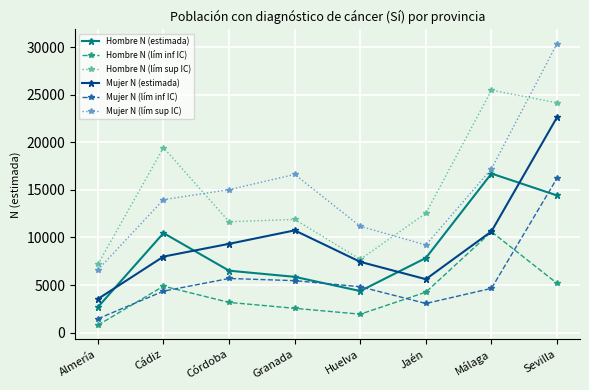

Which series ends up on top after the final intersection of Mujer N (lím sup IC) and Hombre N (lím sup IC)?

Mujer N (lím sup IC)